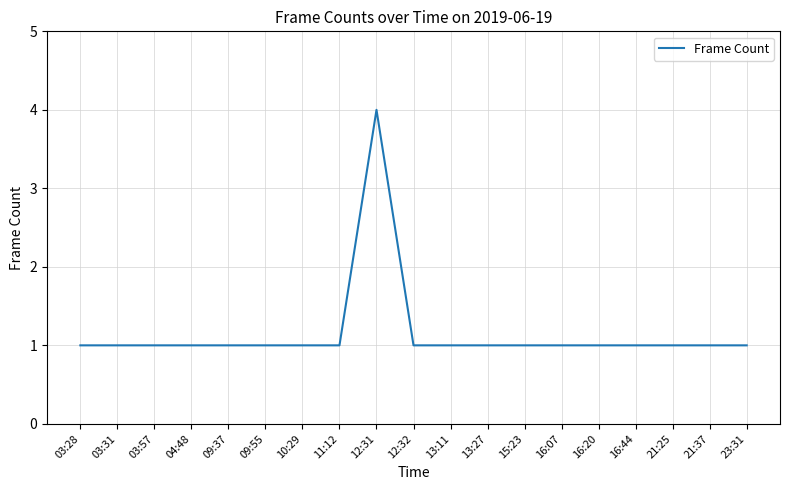

Is it true that the value at 03:28 is 2?

False